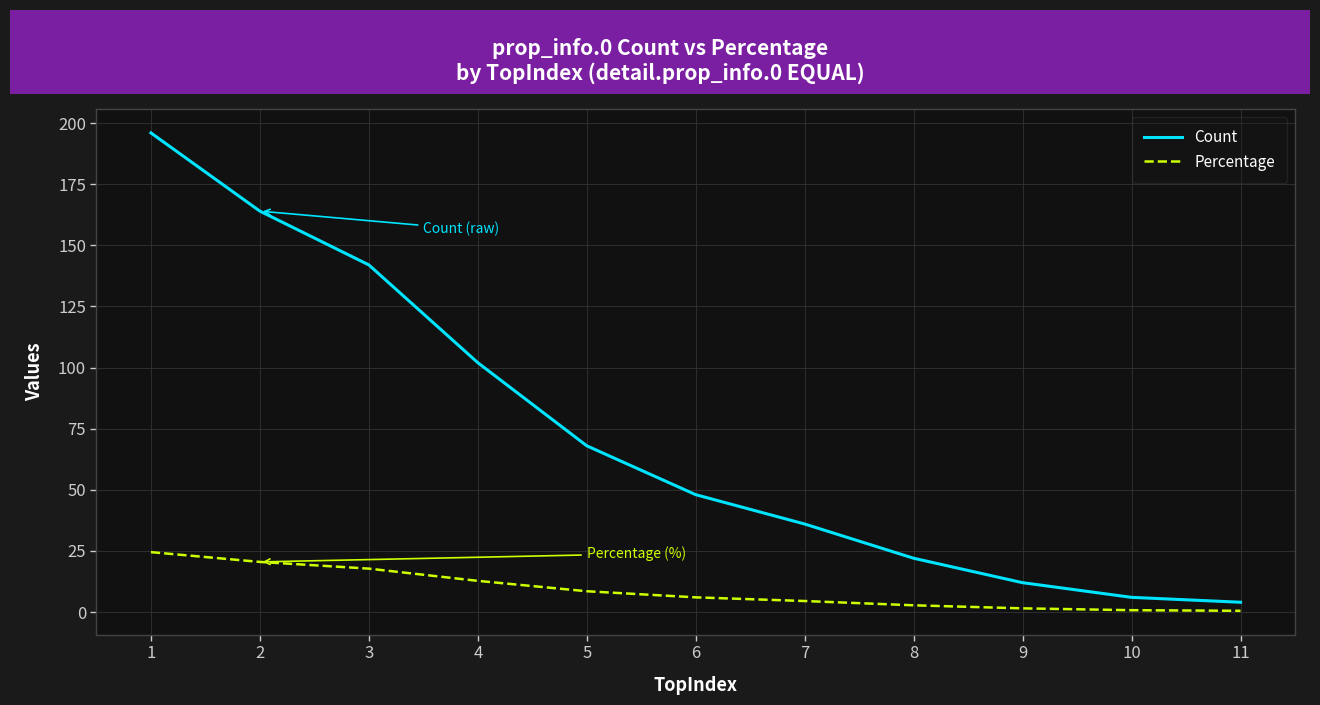

Between 3 and 11, which series saw the biggest shift?

Count